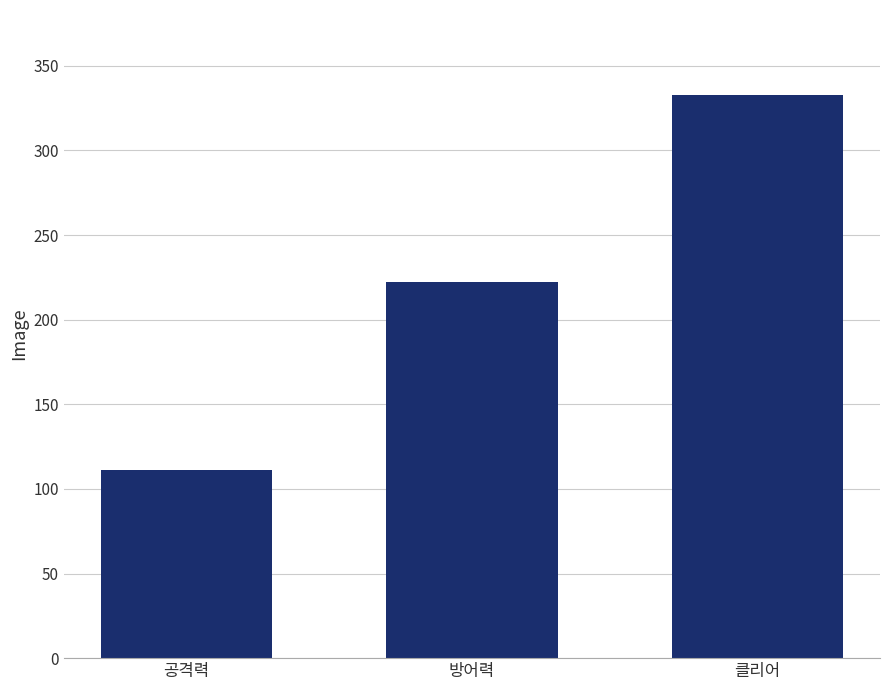

True or false: the data shows 48 at 공격력.

False